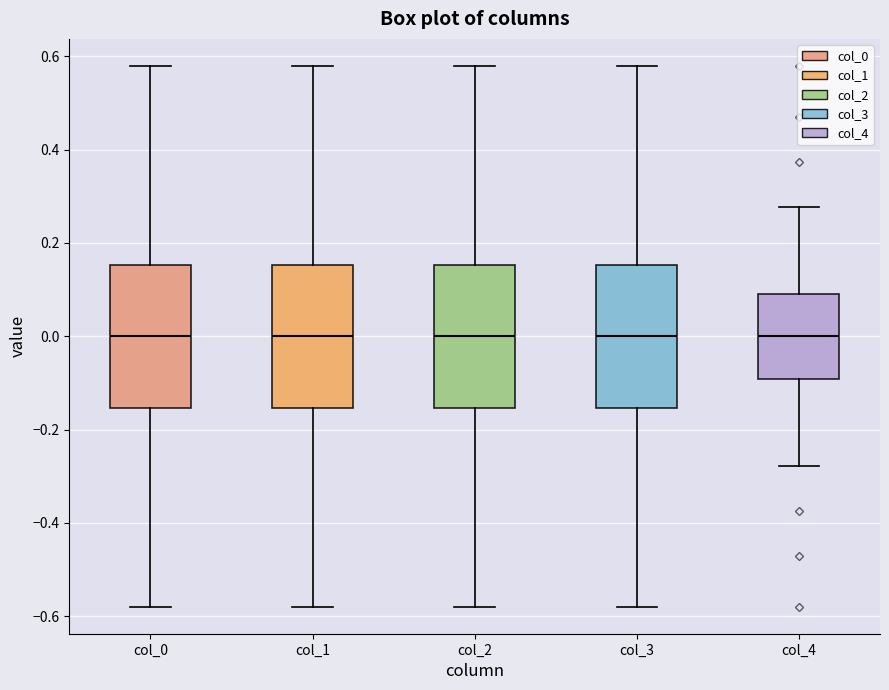

Reading left to right, read every box against the y-axis: the position of its median line, the range the box covers, and the ends of its whiskers. The values are not printed on the chart, so give them approximately, as read against the axis.

col_0: median 0.00, box -0.16 to 0.16, whiskers -0.58 to 0.58
col_1: median 0.00, box -0.16 to 0.16, whiskers -0.58 to 0.58
col_2: median 0.00, box -0.16 to 0.16, whiskers -0.58 to 0.58
col_3: median 0.00, box -0.16 to 0.16, whiskers -0.58 to 0.58
col_4: median 0.00, box -0.10 to 0.10, whiskers -0.28 to 0.28